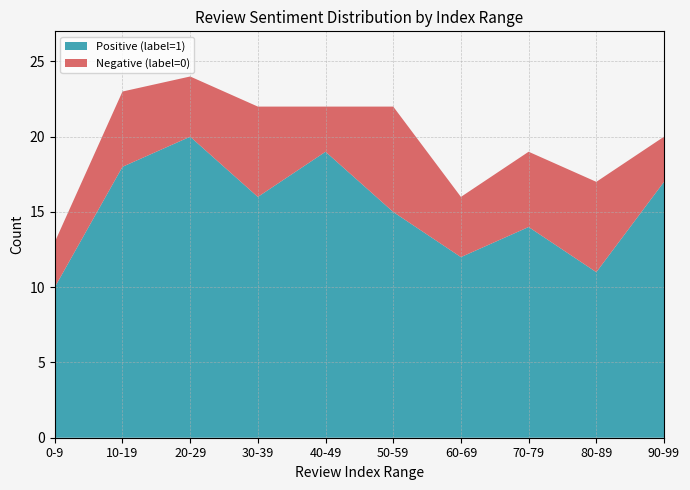

Reading left to right, what are all the values shown in this chart?

Positive (label=1): 10	18	20	16	19	15	12	14	11	17
Negative (label=0): 3	5	4	6	3	7	4	5	6	3